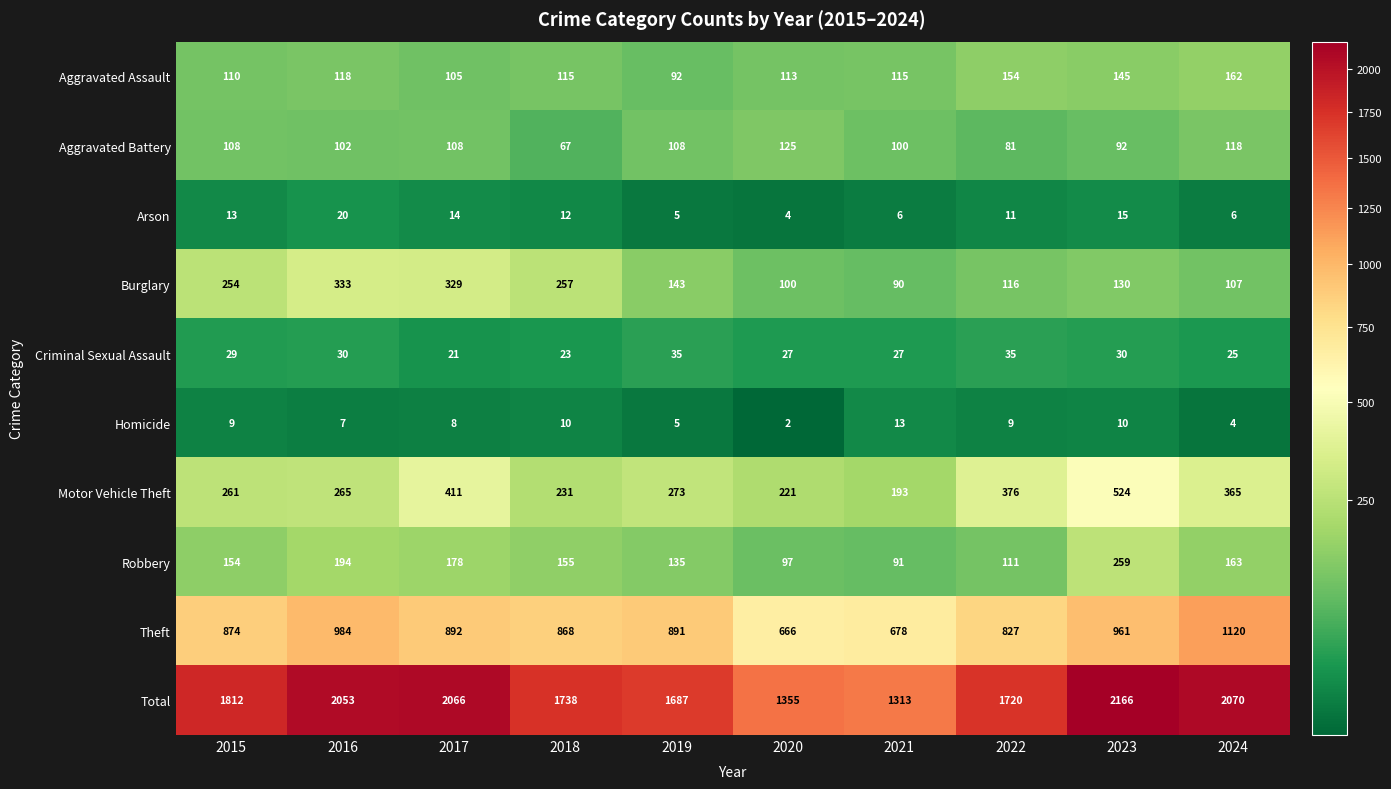

Is it true that Aggravated Battery equals 100 at 2021?

True